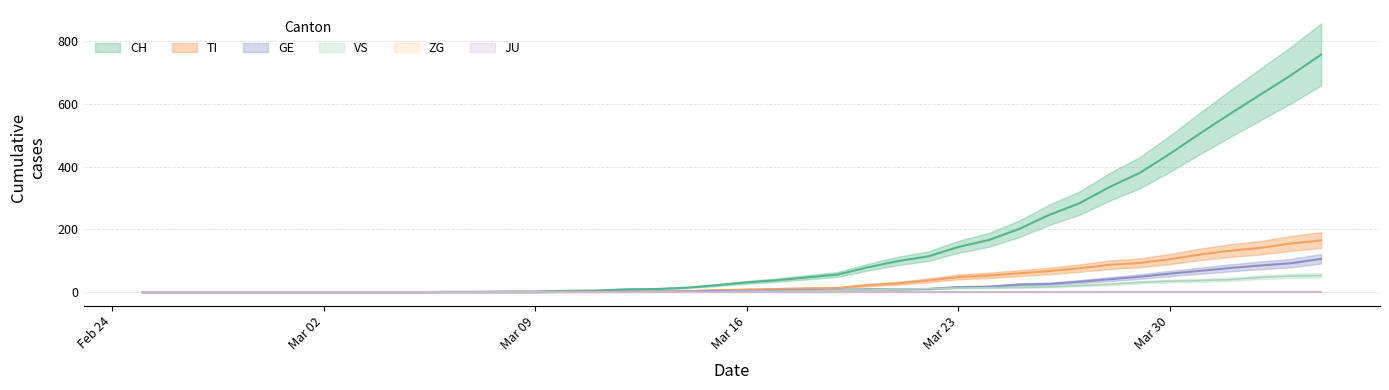

What is the average value of the GE series?

19